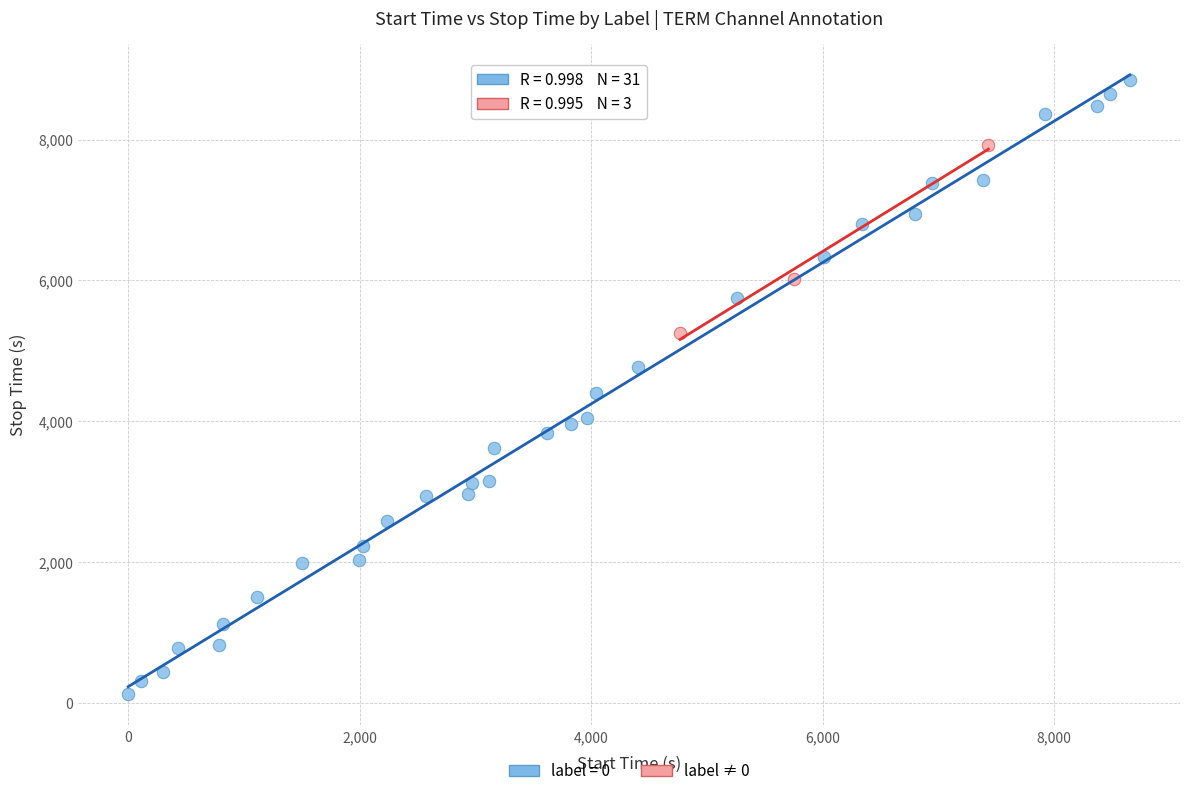

Which series reaches the minimum Y coordinate?

label = 0